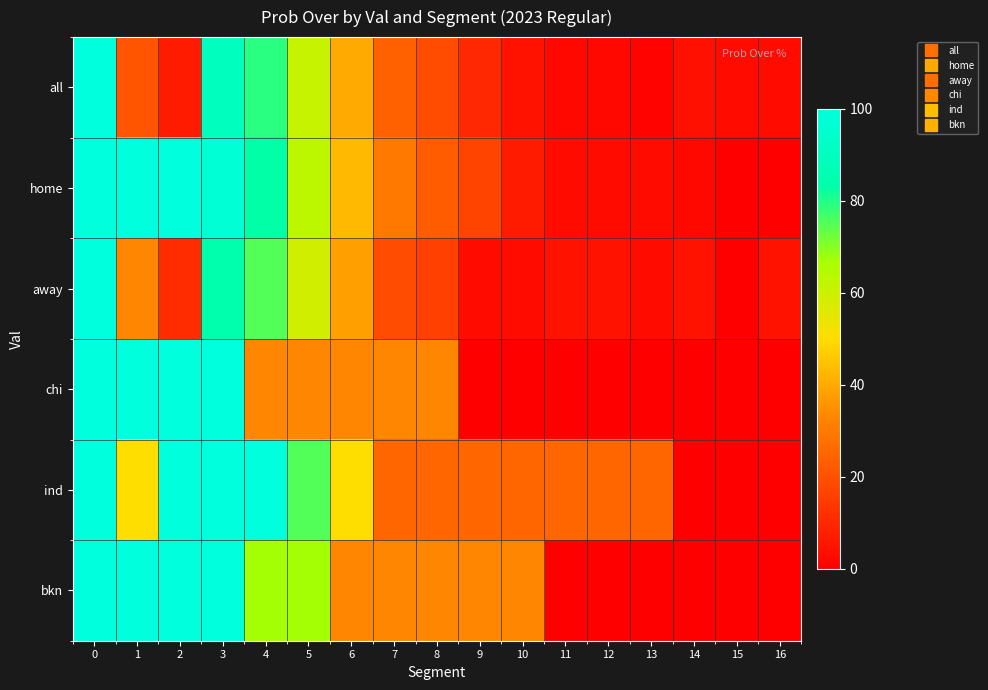

Which category has the lowest value across all series?

15